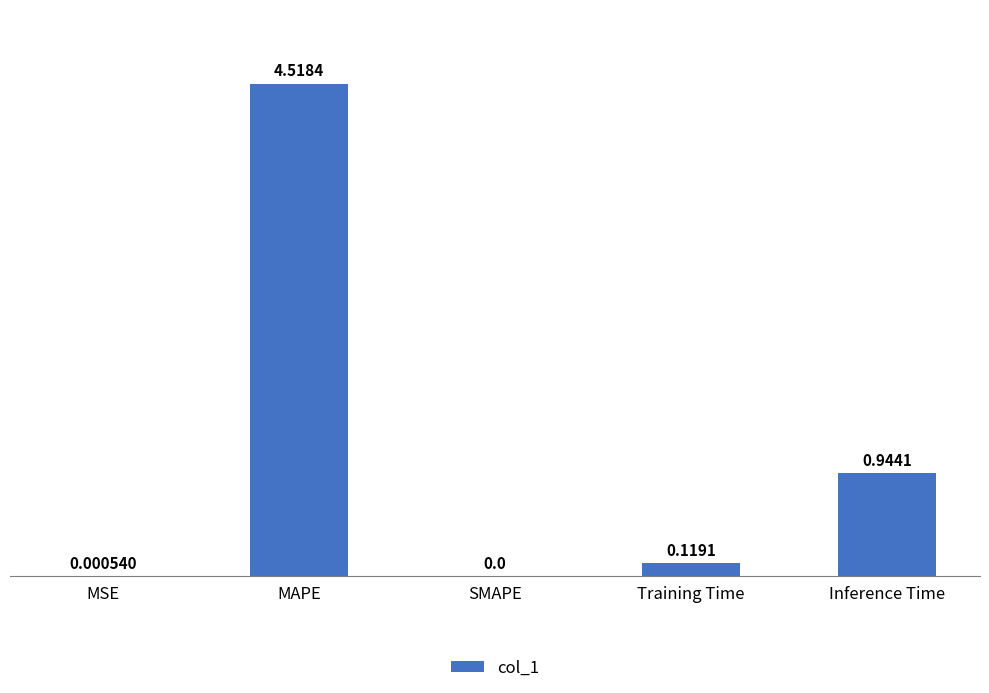

The chart shows a value of 4.5 at MAPE. True or false?

True